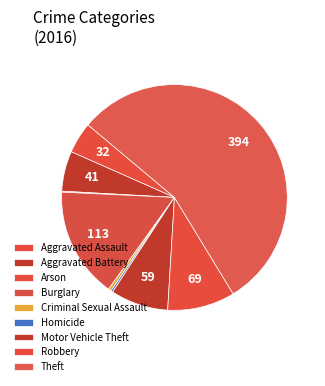

The Aggravated Assault slice represents 10% of the pie. True or false?

False